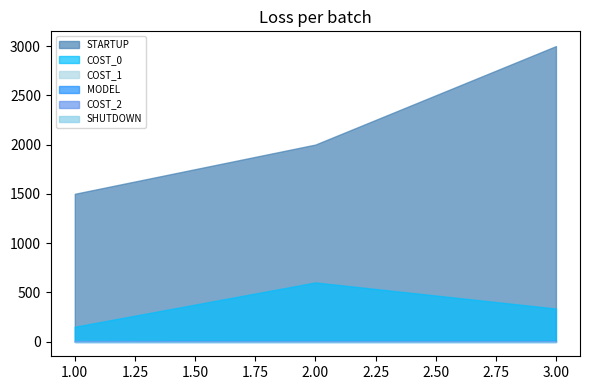

Reading left to right, transcribe all the data shown in this chart.

STARTUP: 1=1500.0	2=2000.0	3=3000.0
COST_2: 1=0.1	2=0.1	3=0.1
COST_1: 1=5.0	2=1.2	3=1.0
COST_0: 1=150.0	2=600.0	3=335.0
MODEL: 1=2.0	2=2.0	3=2.0
SHUTDOWN: 1=0.0	2=0.0	3=0.0